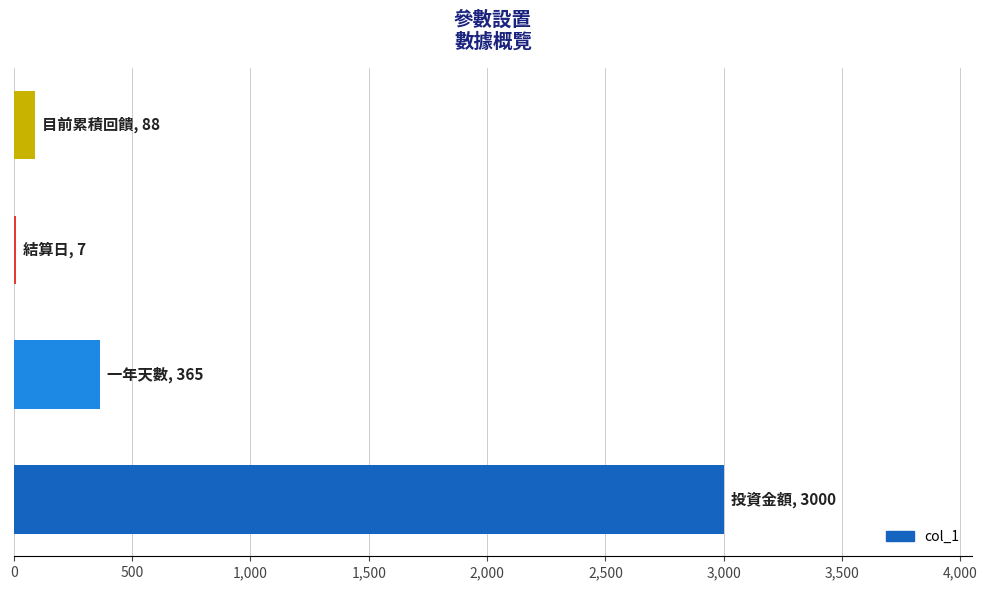

Are the bars horizontal?

Yes